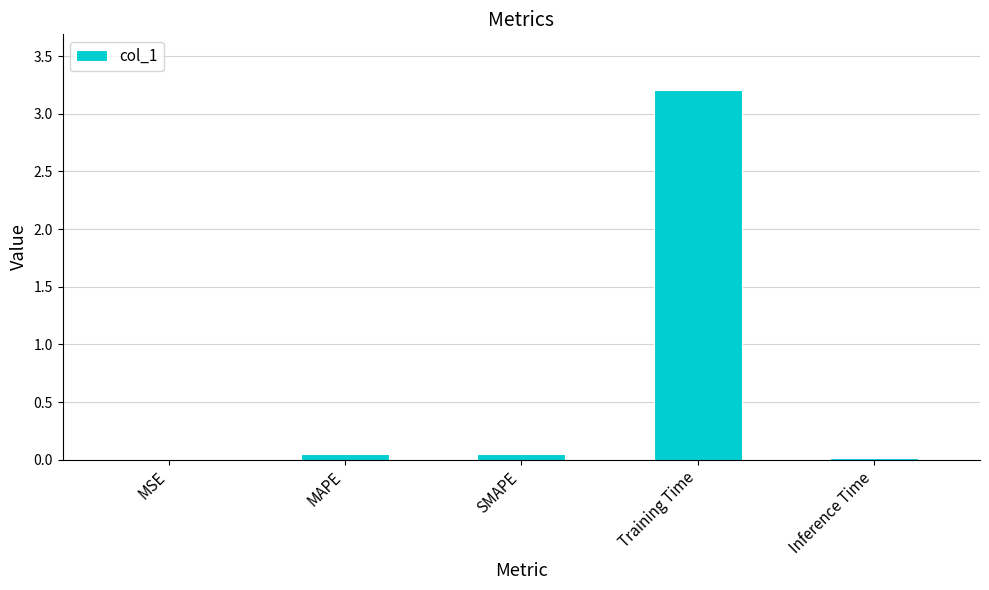

Are the bars horizontal?

No